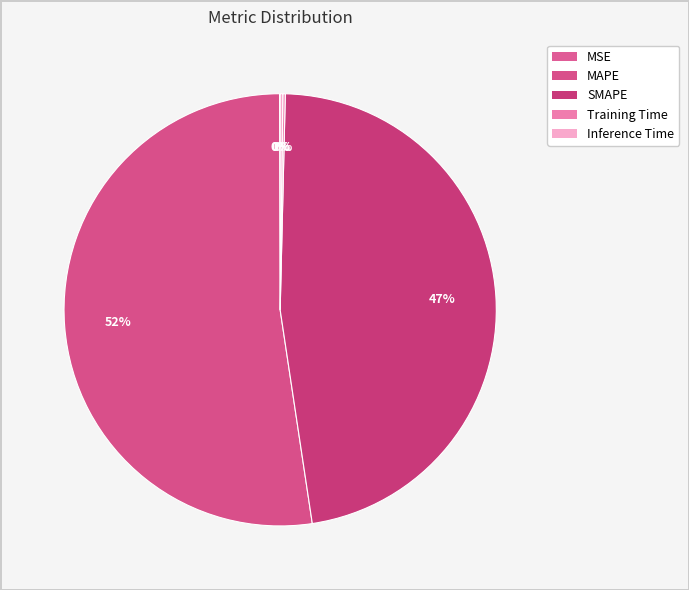

Does any single category account for the majority?

Yes